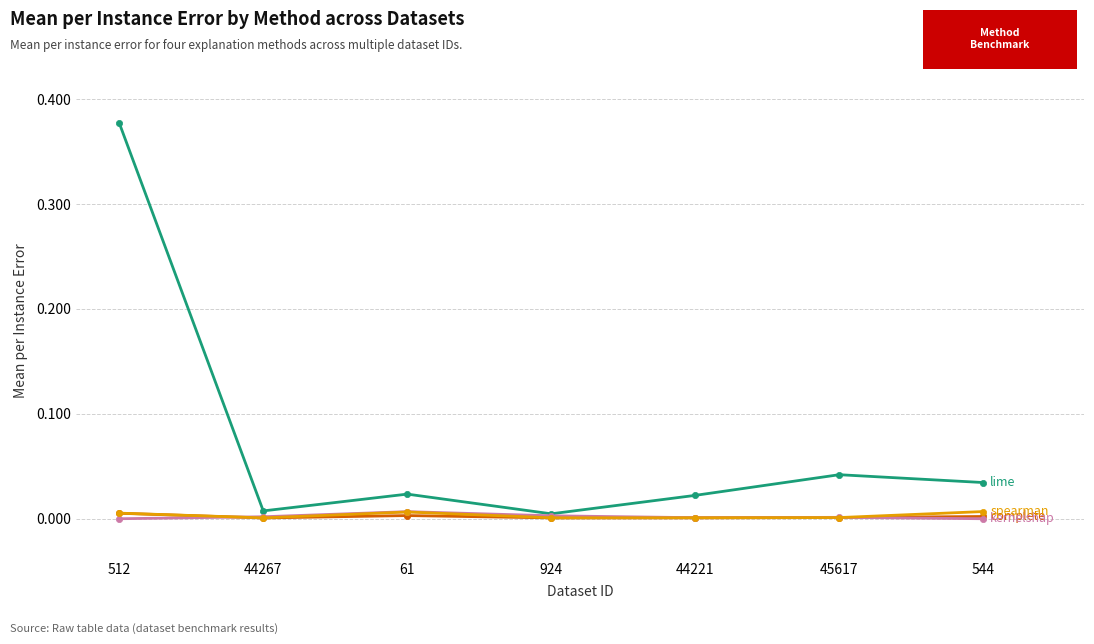

What is the label of the 5th point from the right?

61